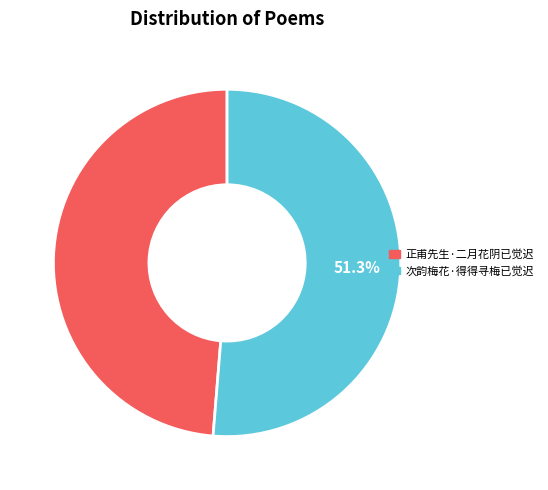

Which slice is the largest?

次韵梅花·得得寻梅已觉迟